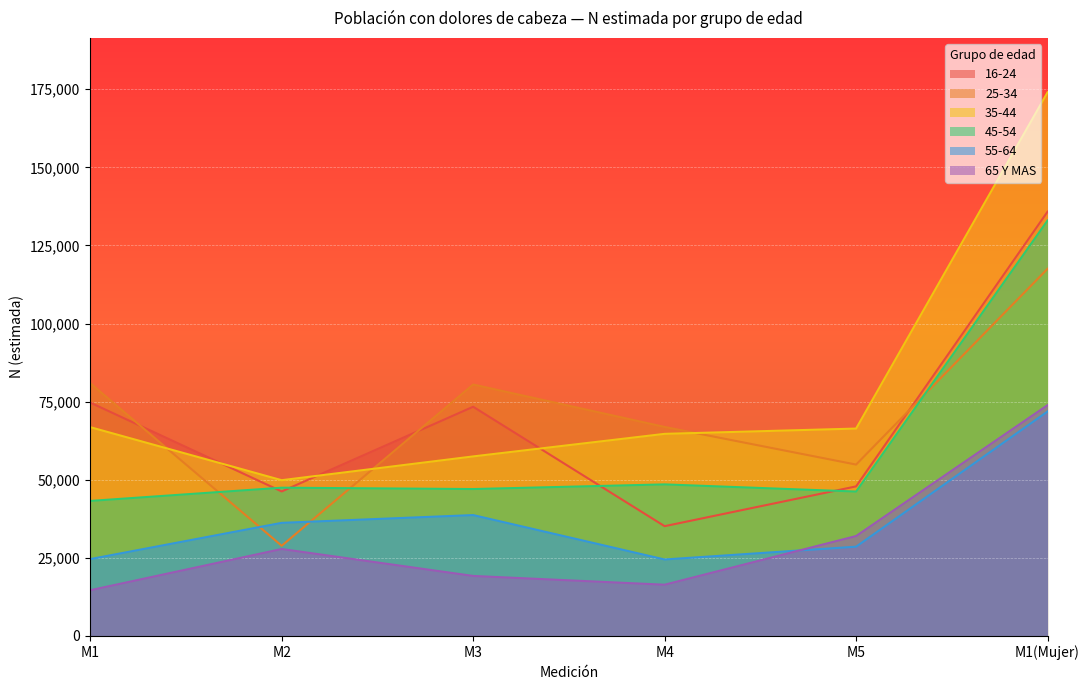

What is the greatest value displayed?

173996